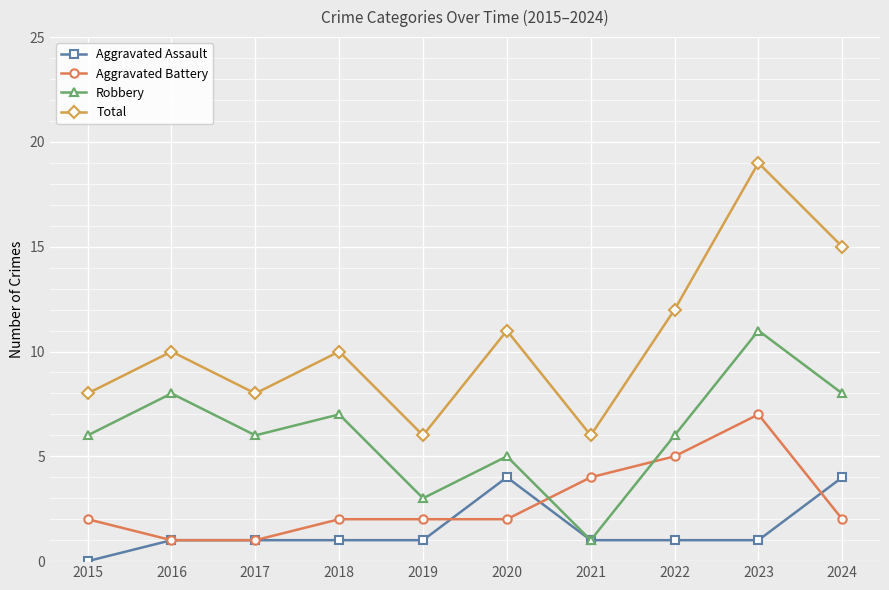

True or false: Aggravated Battery and Total cross at least once.

False